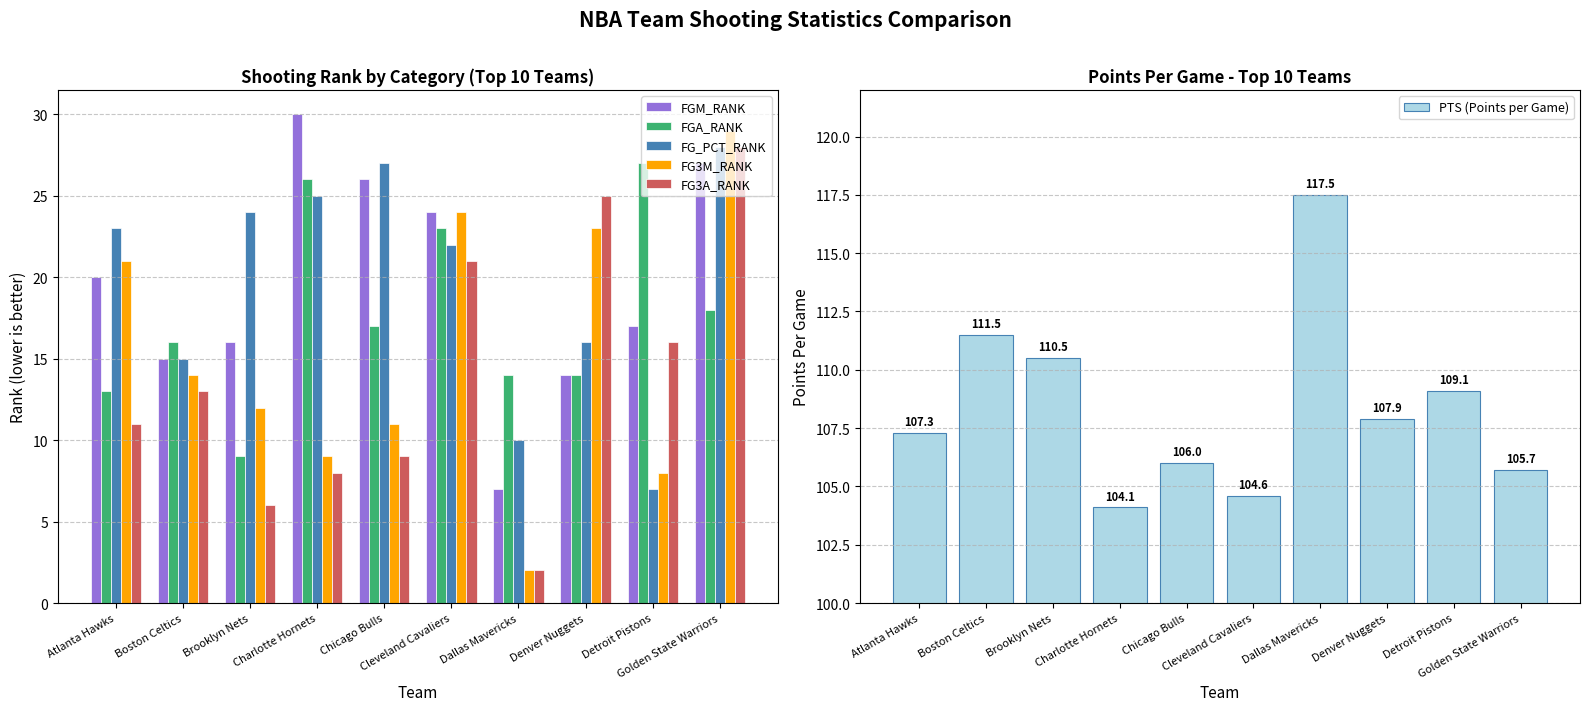

What is the difference between the maximum and minimum values in the FGA_RANK series?

18